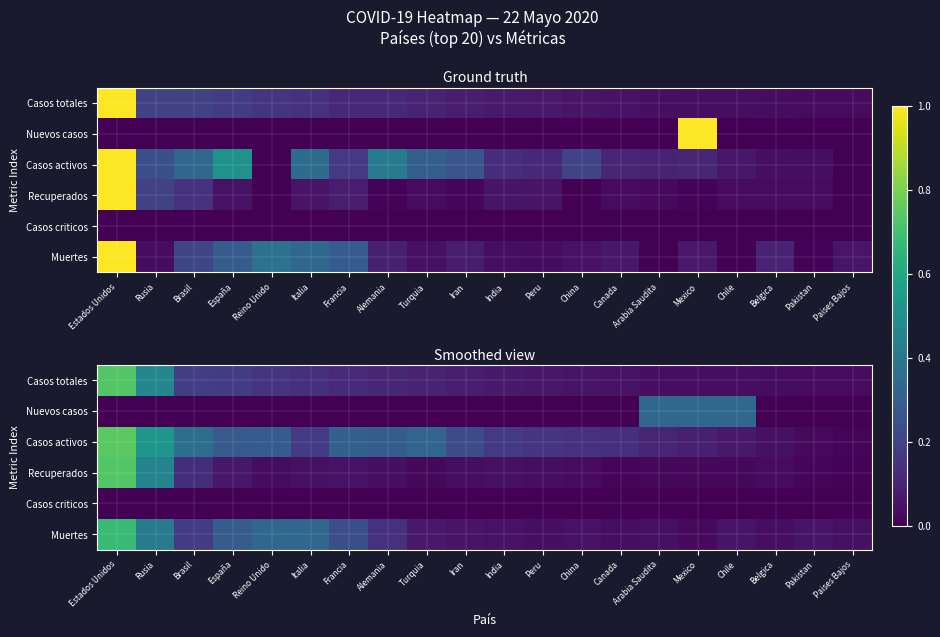

Is it true that Nuevos casos equals 0.0 at Francia?

True